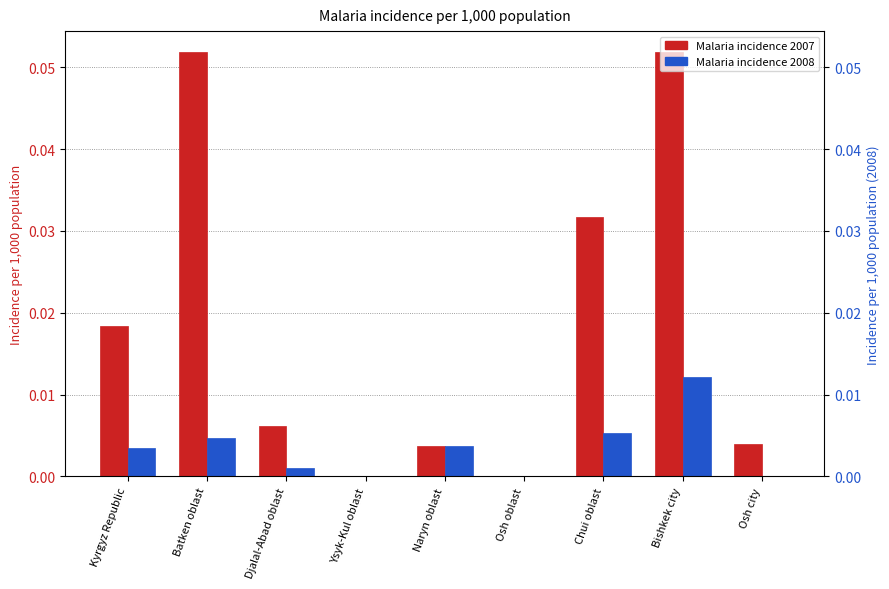

What is the sum of all Malaria incidence 2007 values?

0.2